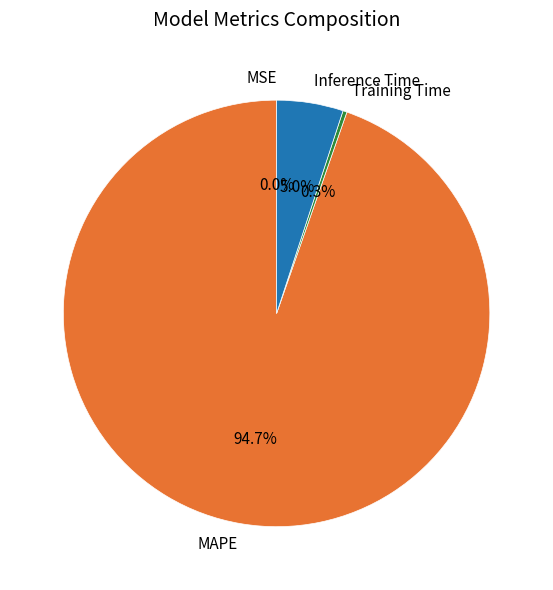

Between Training Time and MAPE, which is larger?

MAPE